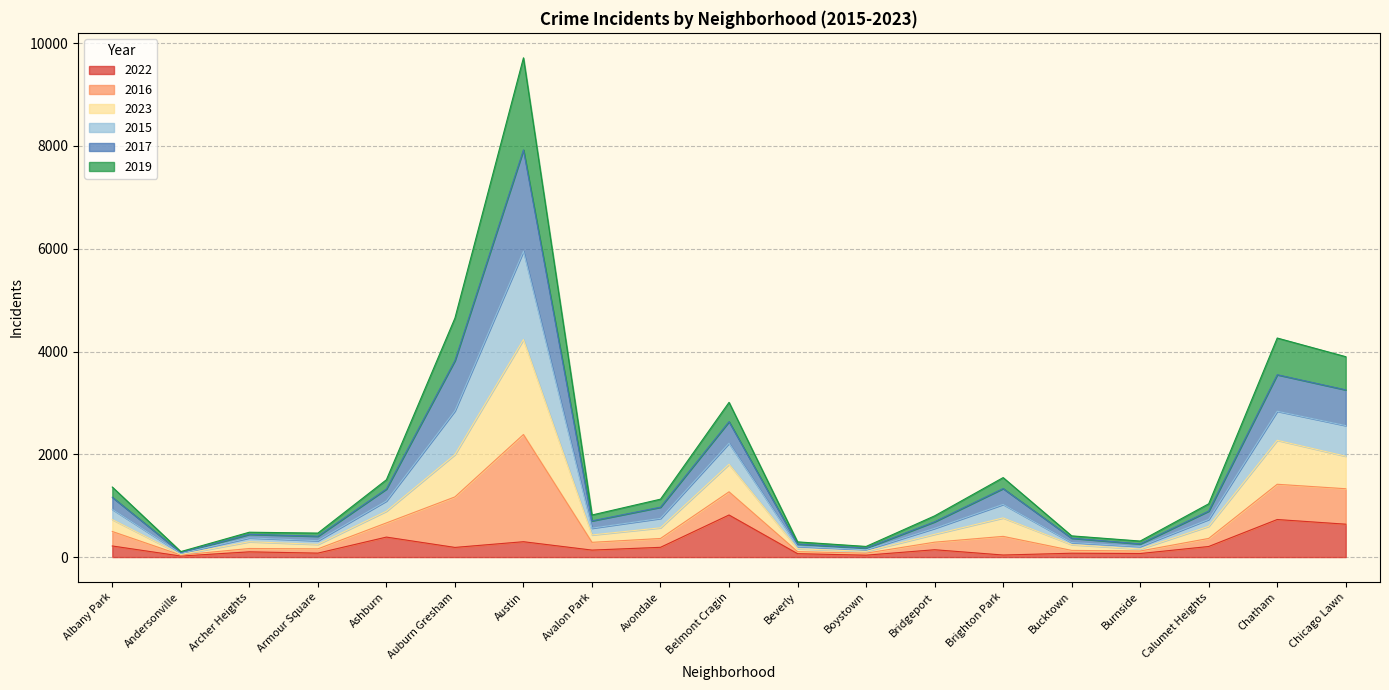

What is the label of the 6th point from the right?

Brighton Park